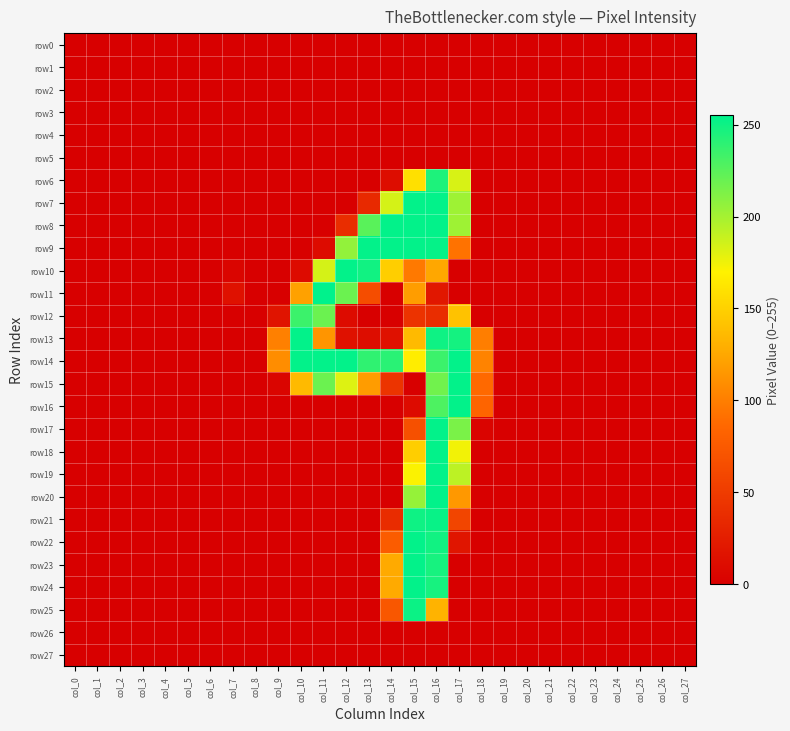

Between col_27 and col_9, which is larger?

col_27